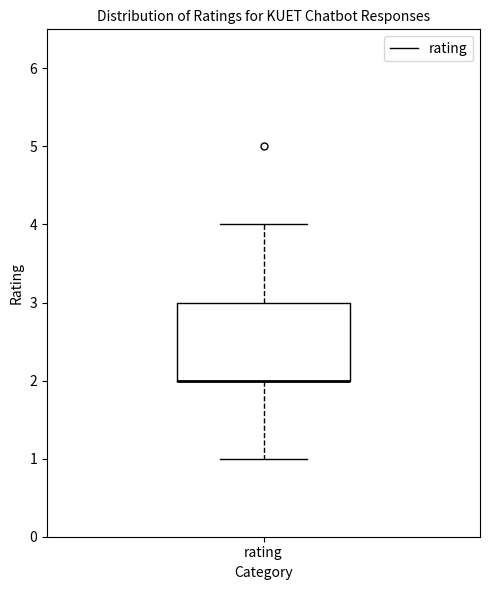

Where is the upper edge of the box for rating on the y-axis? The values are not printed on the chart, so give them approximately, as read against the axis.

3